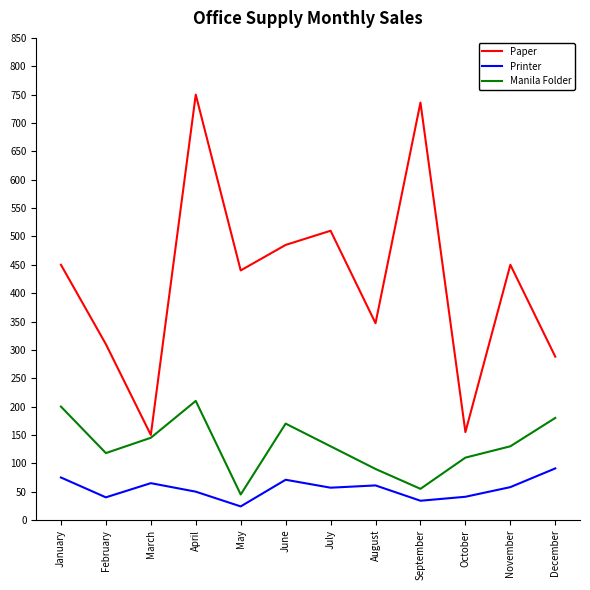

At which category is the sum across all series the highest?

April